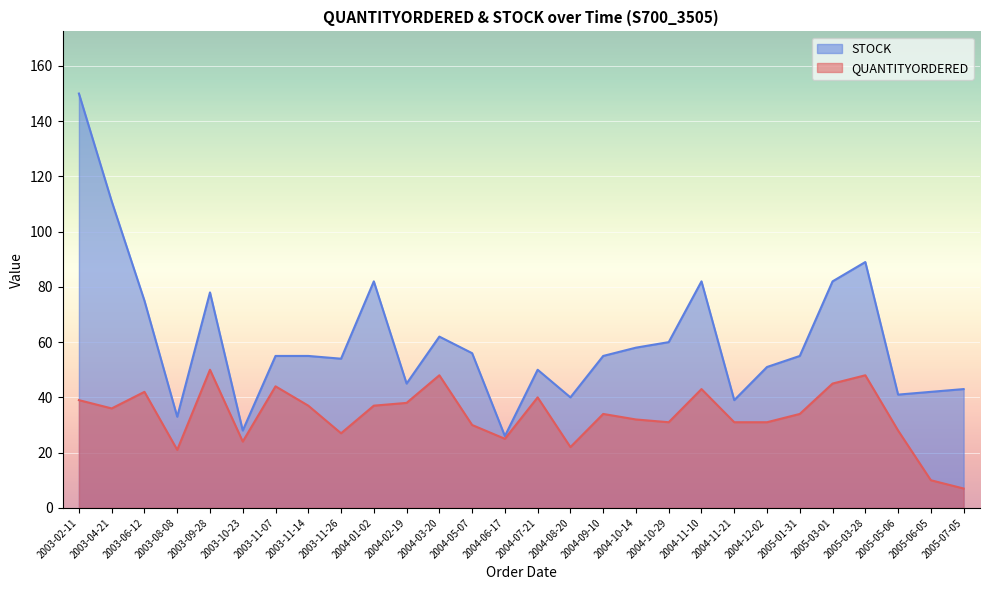

What is the greatest value displayed?

150